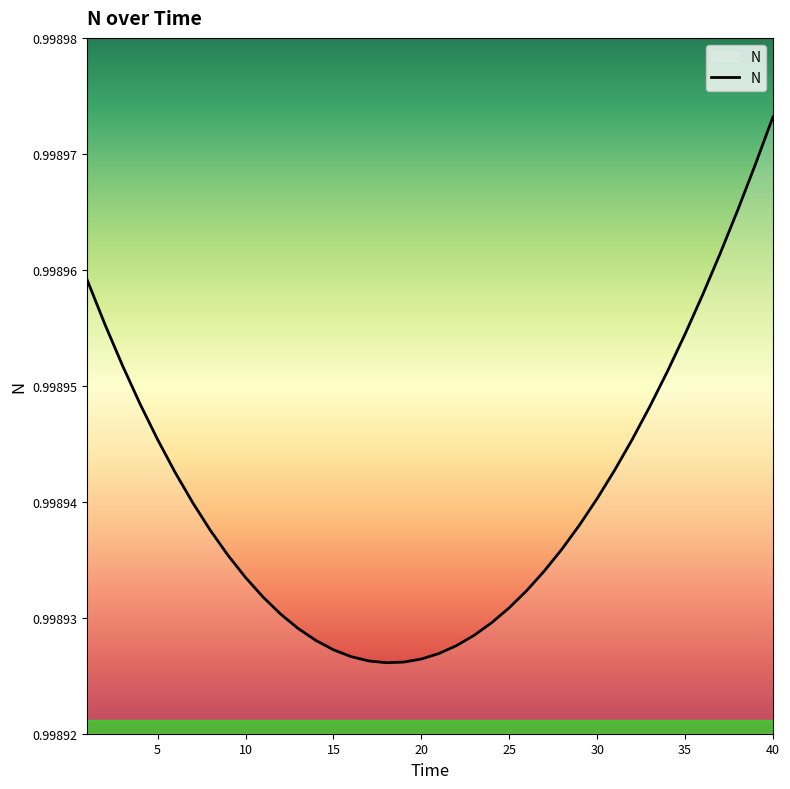

How many lines are shown in the chart?

1